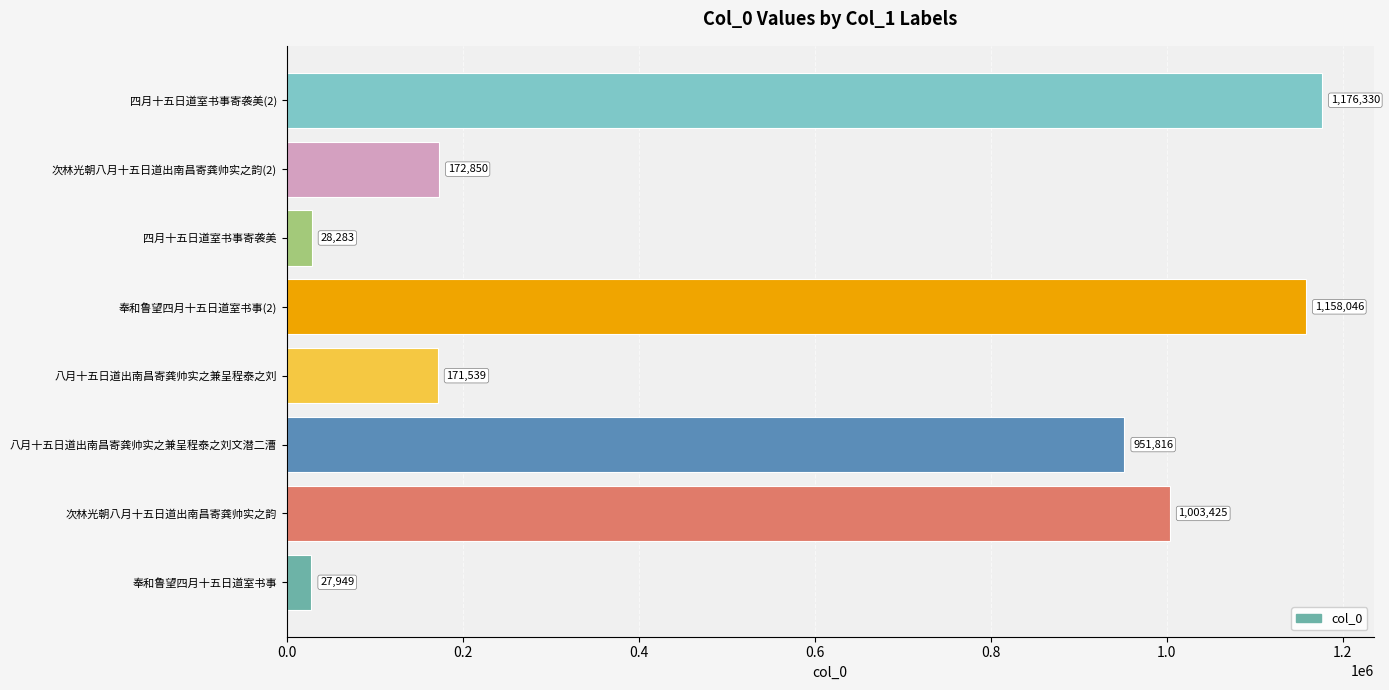

Rank the categories by value from lowest to highest.

奉和鲁望四月十五日道室书事, 四月十五日道室书事寄袭美, 八月十五日道出南昌寄龚帅实之兼呈程泰之刘, 次林光朝八月十五日道出南昌寄龚帅实之韵(2), 八月十五日道出南昌寄龚帅实之兼呈程泰之刘文潜二漕, 次林光朝八月十五日道出南昌寄龚帅实之韵, 奉和鲁望四月十五日道室书事(2), 四月十五日道室书事寄袭美(2)